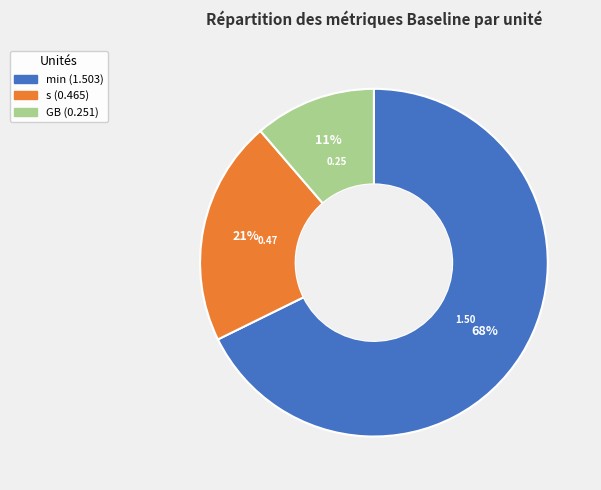

To the nearest percent, what is the average slice percentage?

33%